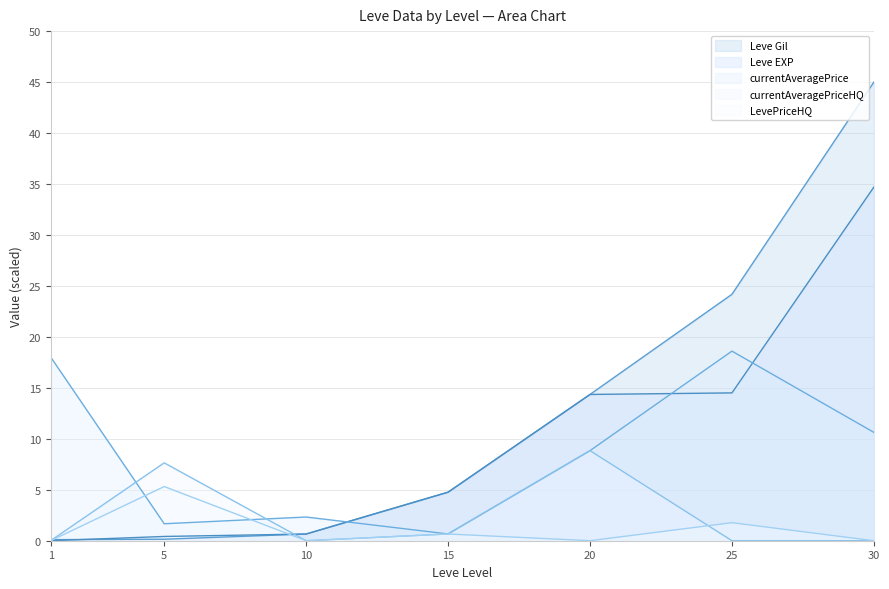

Does the chart have visible grid lines?

Yes